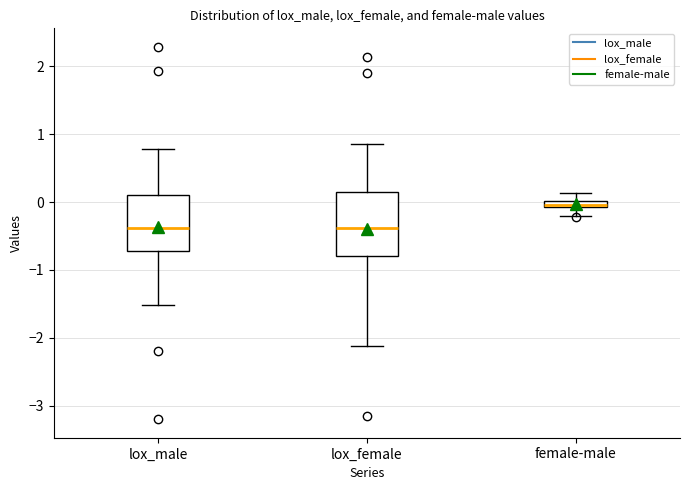

Where does the lower whisker of the box for lox_female end on the y-axis? The values are not printed on the chart, so give them approximately, as read against the axis.

-2.1